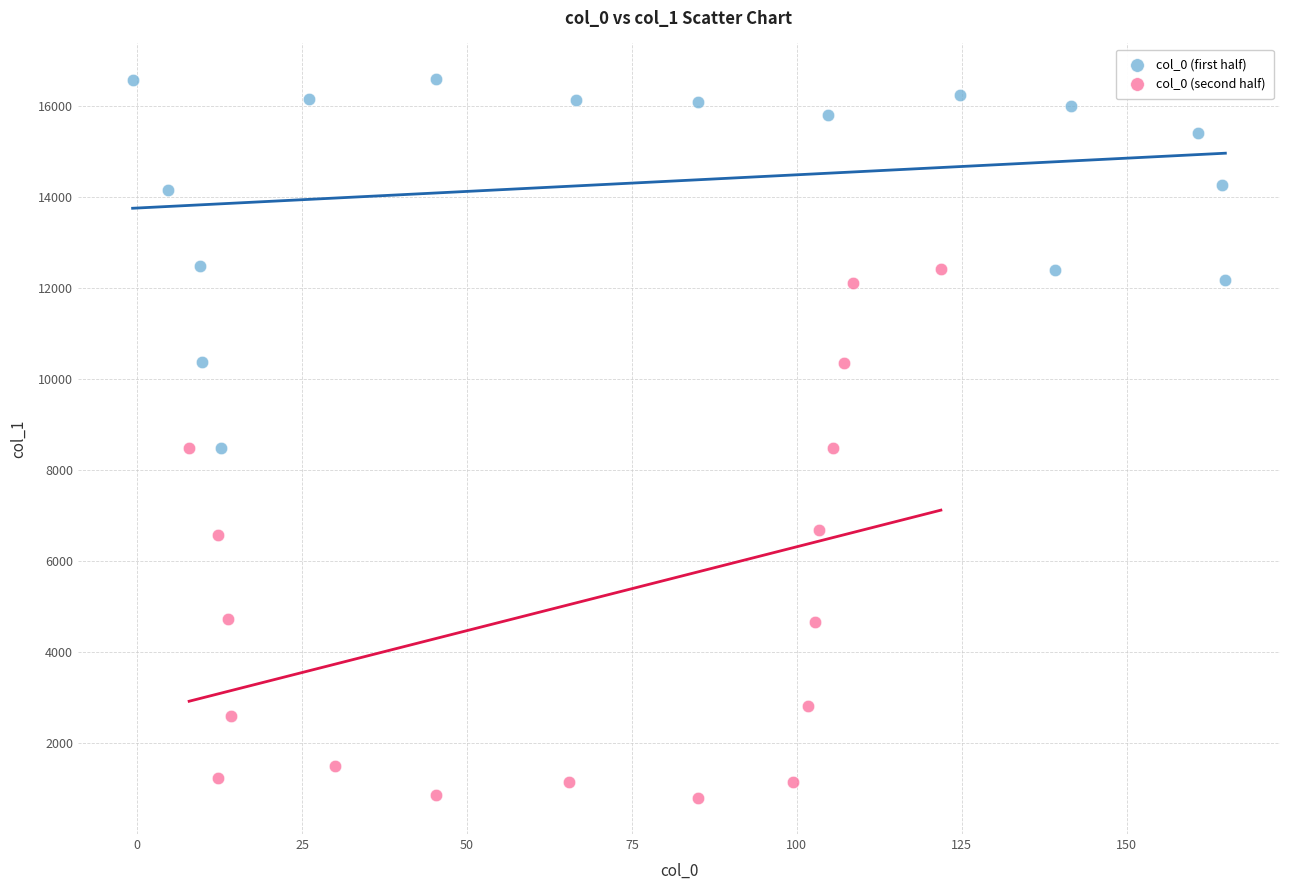

Which series contains the lowest Y value?

col_0 (second half)